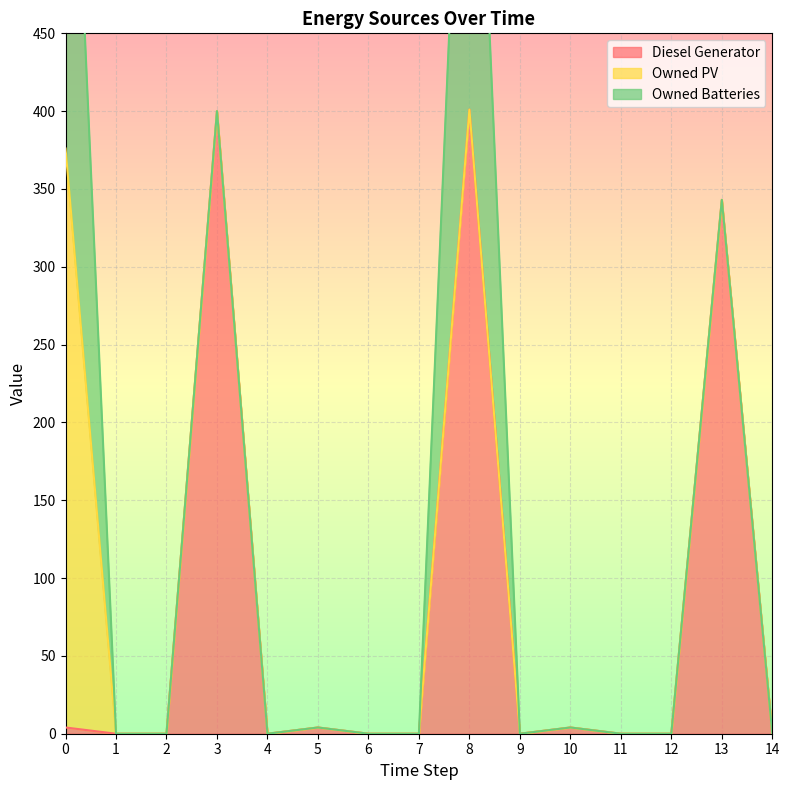

The value of Owned Batteries at 12 is -216. True or false?

False